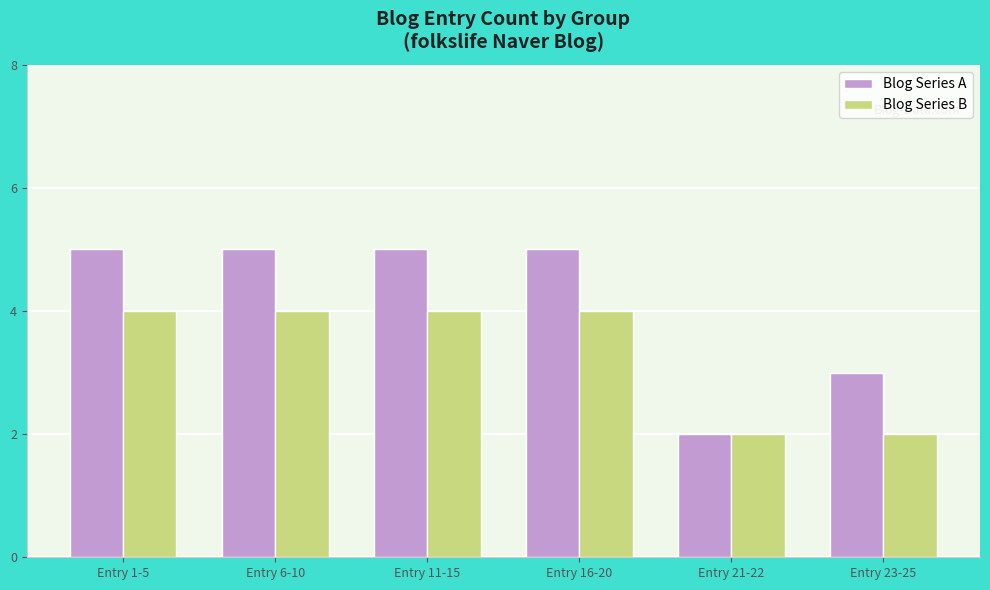

Reading left to right, list all the values displayed in this chart.

Blog Series A: 5	5	5	5	2	3
Blog Series B: 4	4	4	4	2	2